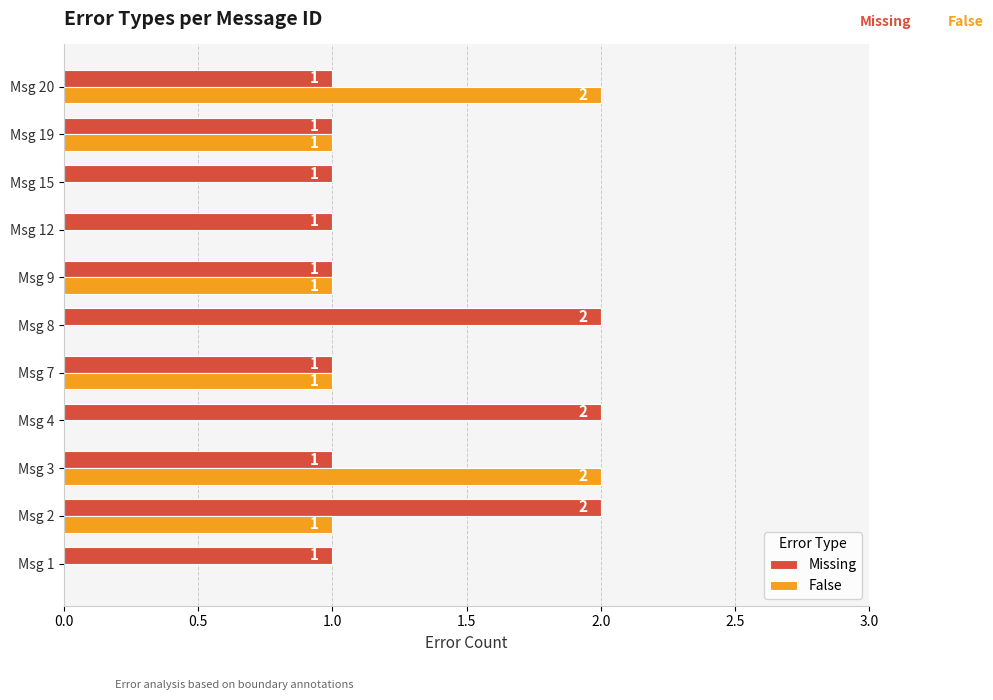

Which series has the largest total across all categories?

Missing